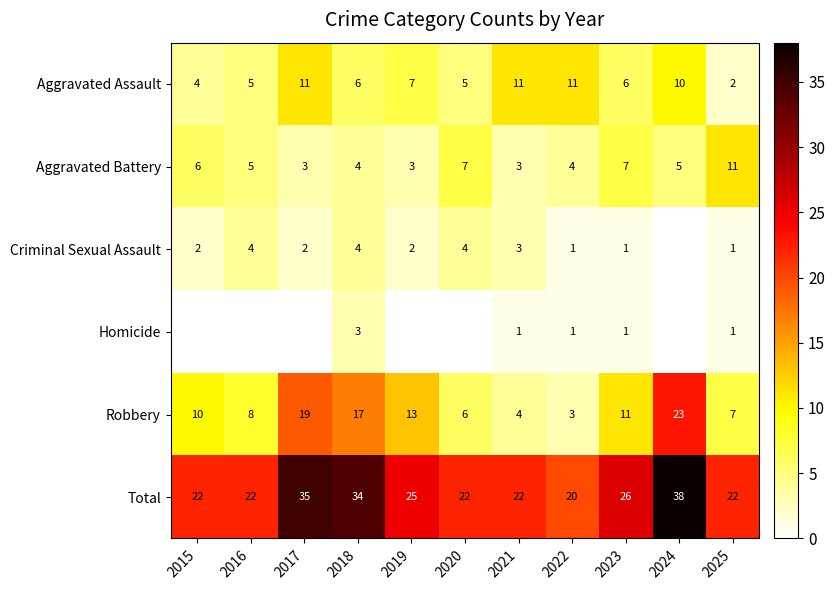

Is the value of Total at 2016 greater than the value of Criminal Sexual Assault at 2025?

Yes